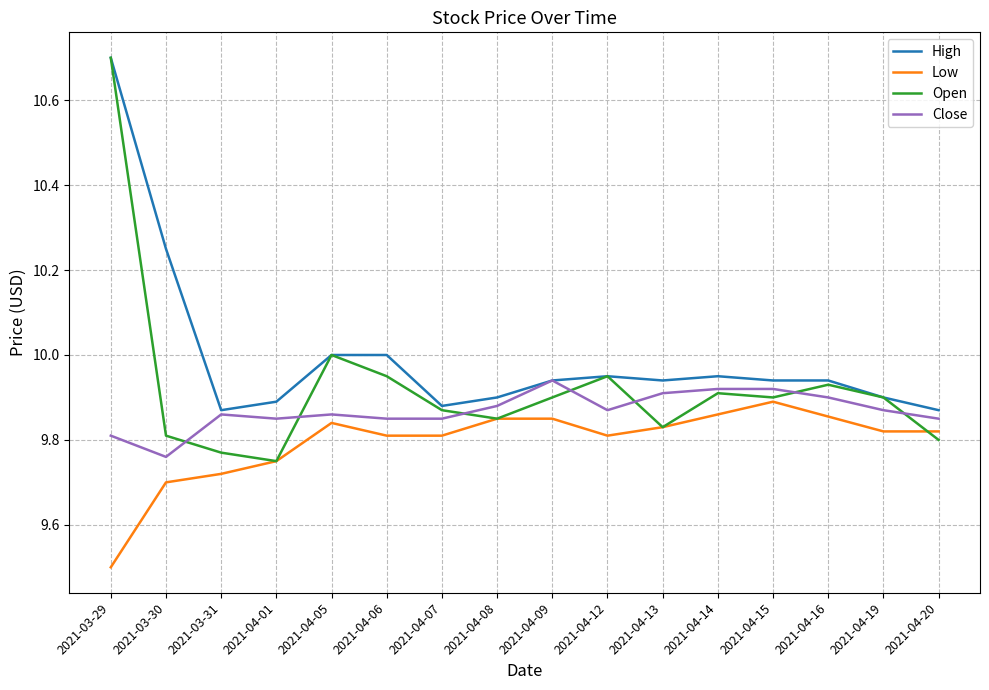

True or false: Open and Low cross at least once.

True